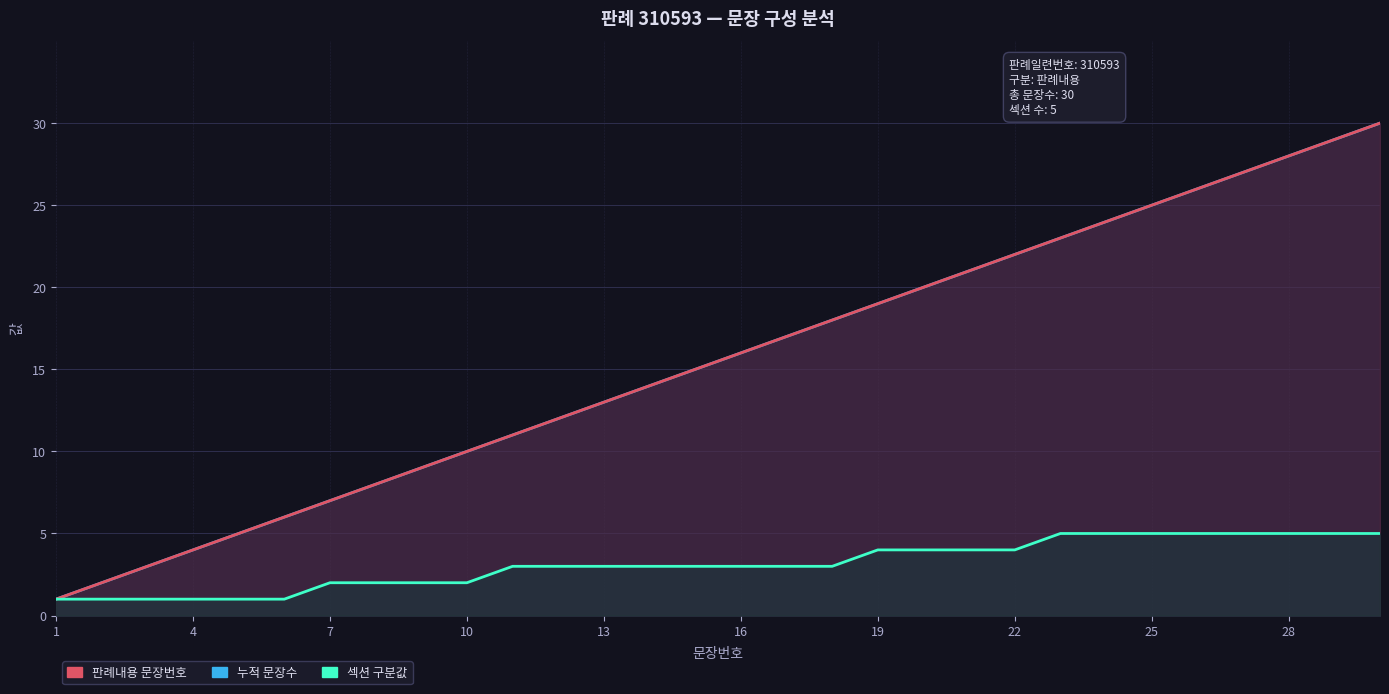

Reading left to right, transcribe all the data shown in this chart.

누적 문장수: 1	2	3	4	5	6	7	8	9	10	11	12	13	14	15	16	17	18	19	20	21	22	23	24	25	26	27	28	29	30
판례내용 문장번호: 1	2	3	4	5	6	7	8	9	10	11	12	13	14	15	16	17	18	19	20	21	22	23	24	25	26	27	28	29	30
섹션 구분값: 1	1	1	1	1	1	2	2	2	2	3	3	3	3	3	3	3	3	4	4	4	4	5	5	5	5	5	5	5	5